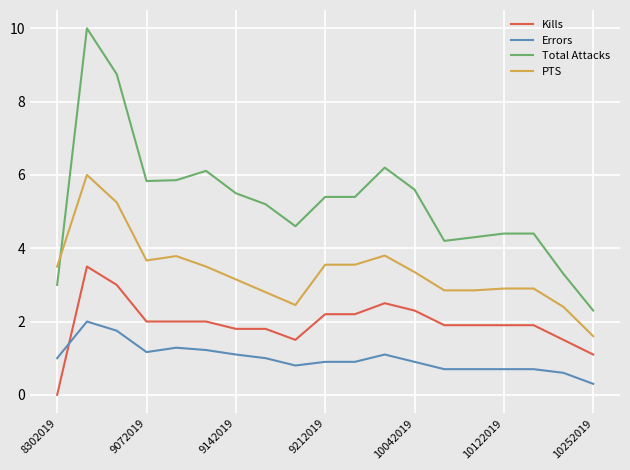

Which series has the largest total across all categories?

Total Attacks